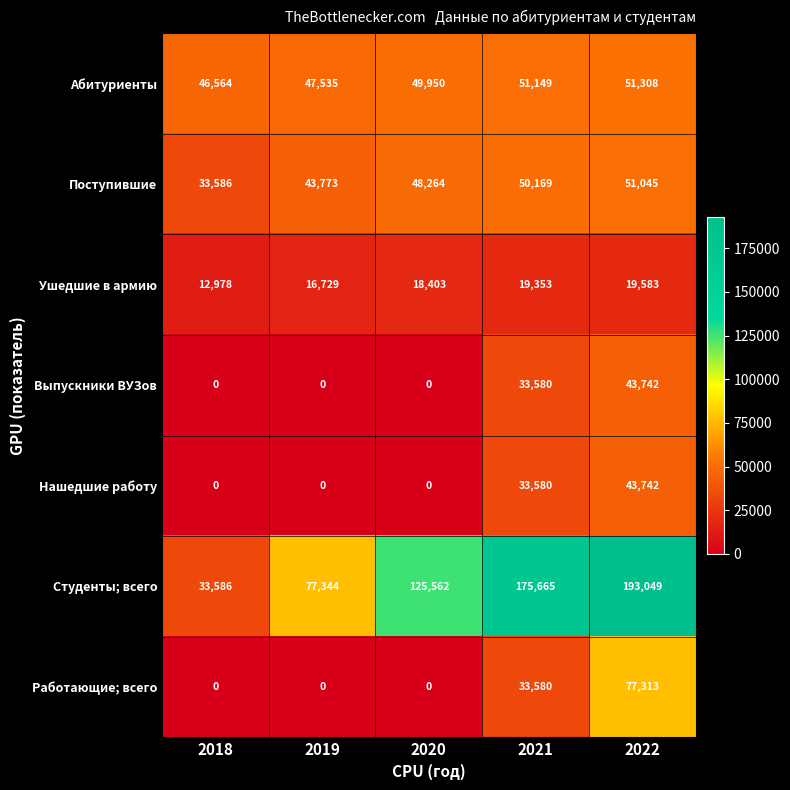

List the labels in order of Поступившие value, smallest first.

2018, 2019, 2020, 2021, 2022